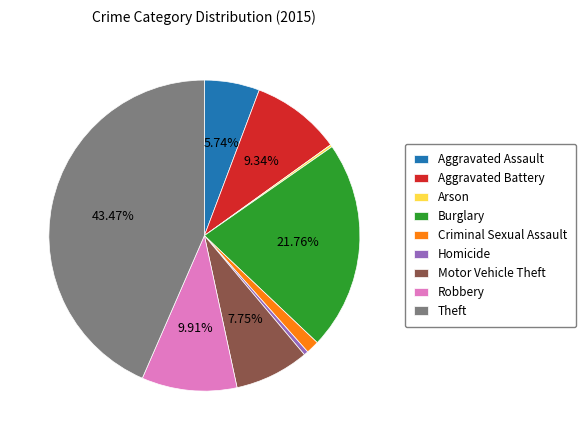

Which category has the biggest portion of the pie?

Theft